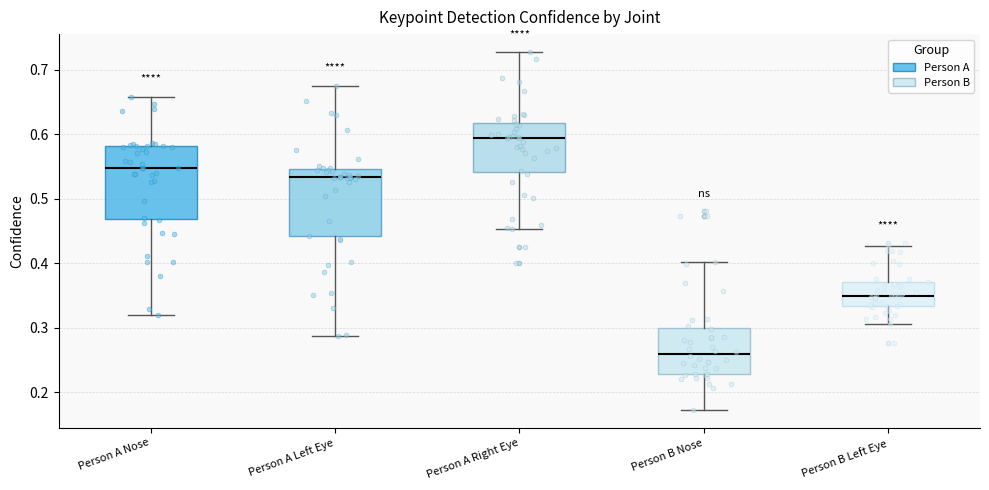

Where does the upper whisker of the box for Person A Right Eye end on the y-axis? The values are not printed on the chart, so give them approximately, as read against the axis.

0.73